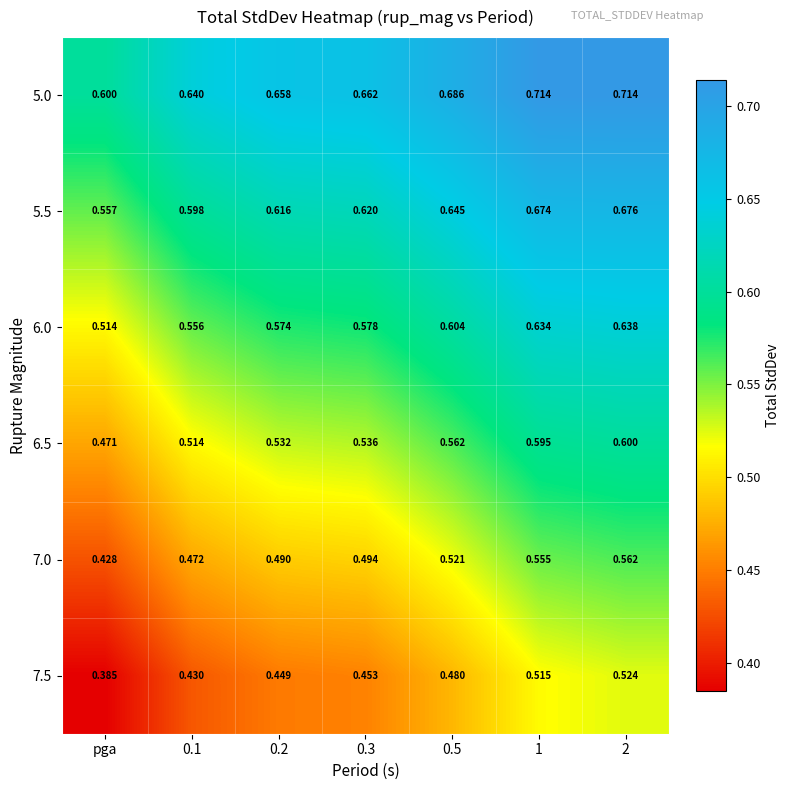

List the series in order of their peak value, highest first.

5.0, 5.5, 6.0, 6.5, 7.0, 7.5